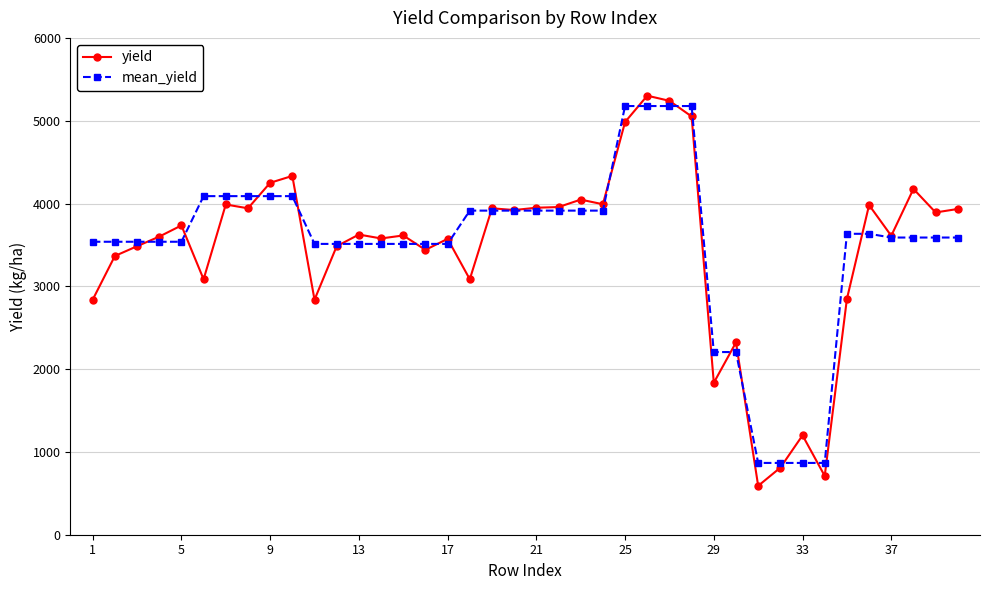

Which series has the largest range (max minus min)?

yield